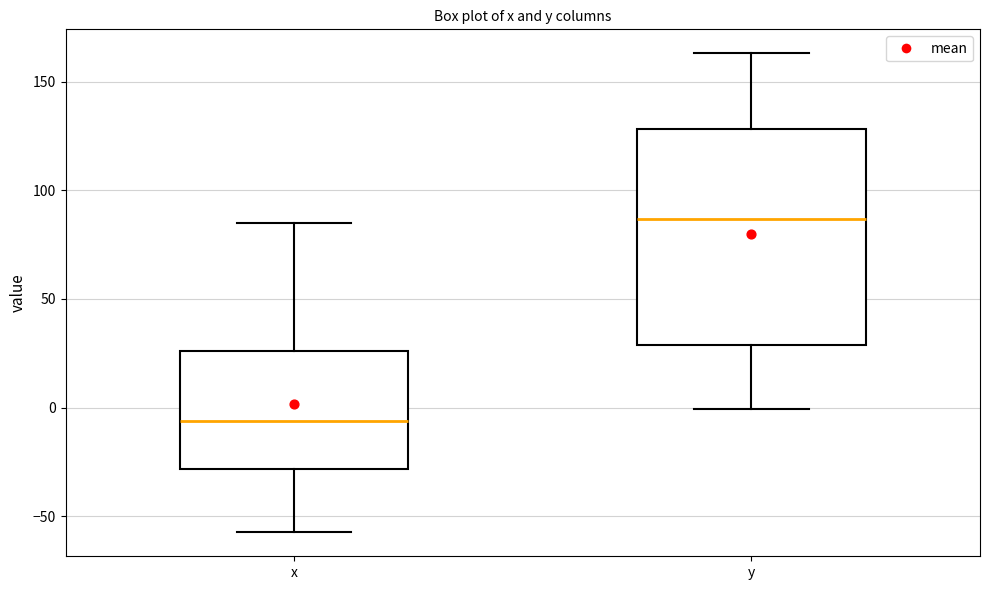

Reading left to right, read every box against the y-axis: the position of its median line, the range the box covers, and the ends of its whiskers. The values are not printed on the chart, so give them approximately, as read against the axis.

x: median -5, box -30 to 25, whiskers -55 to 85
y: median 85, box 30 to 130, whiskers 0 to 165